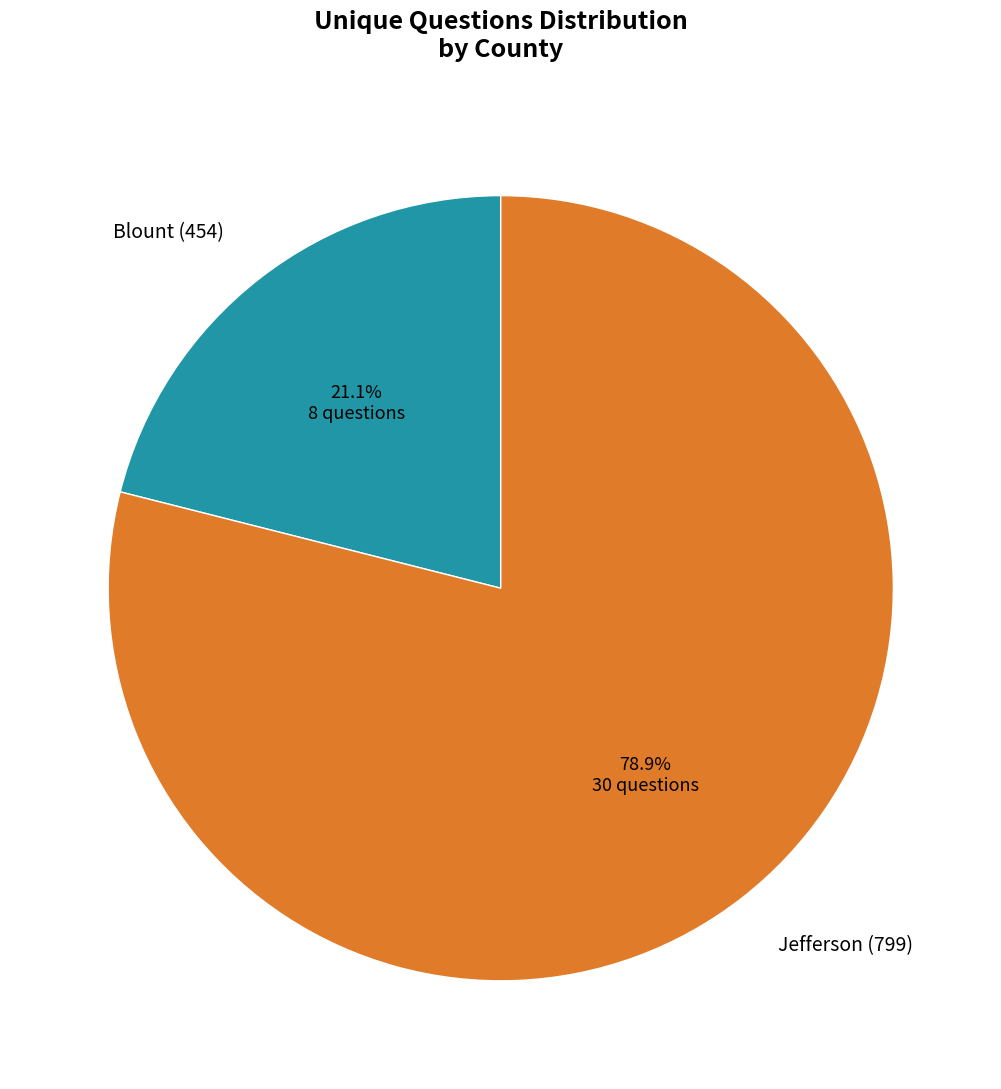

Rank the categories by value from highest to lowest.

Jefferson (799), Blount (454)